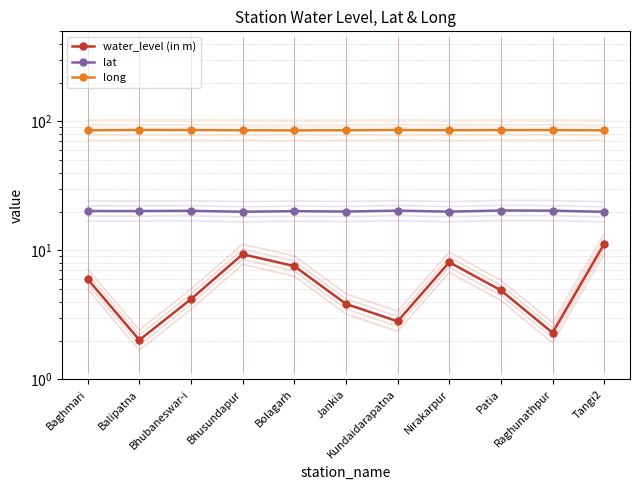

How many interior local valleys does the lat series have?

4